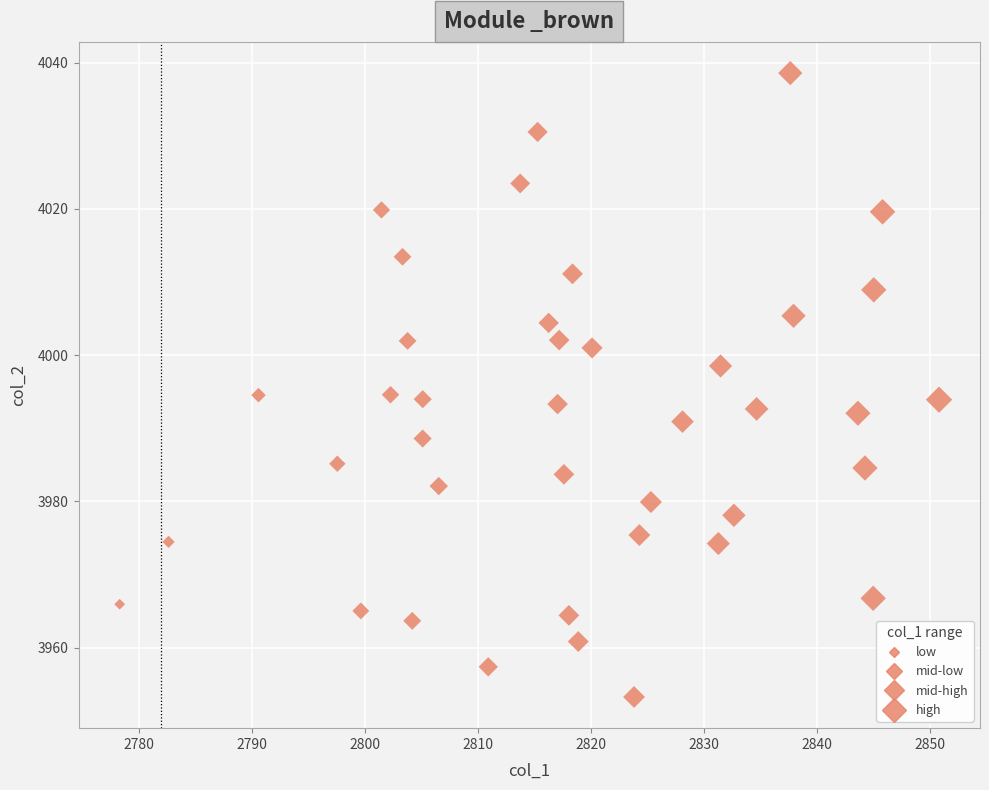

What is the range of Y values (max minus min)?

85.3